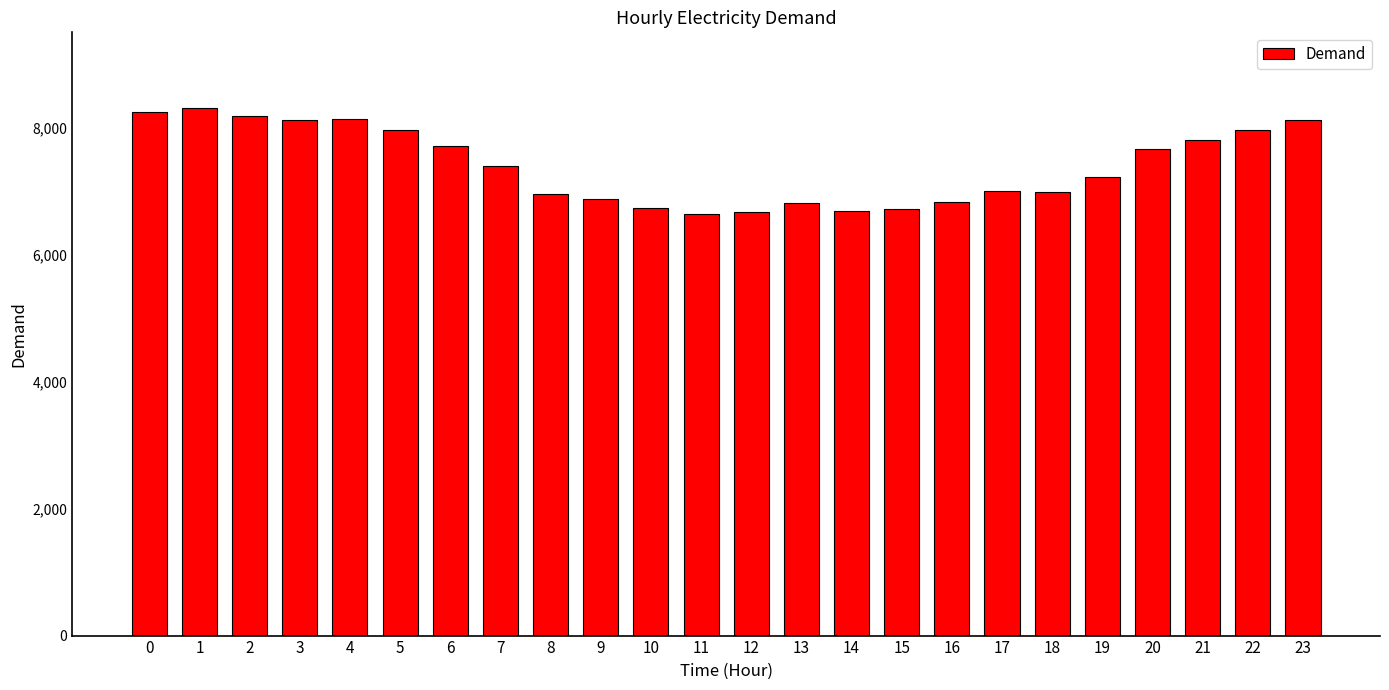

How many values are below 7395?

12